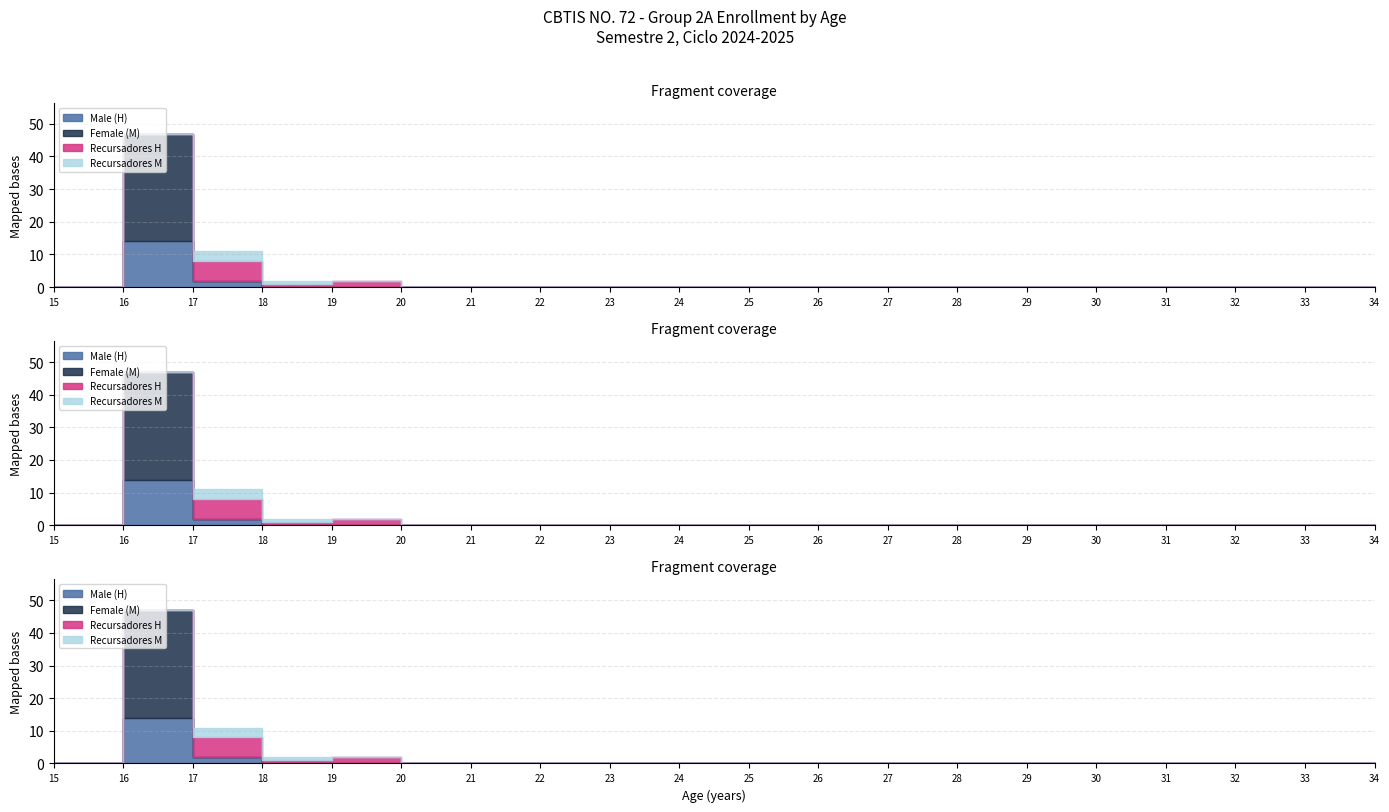

What is the maximum value shown in the chart?

33